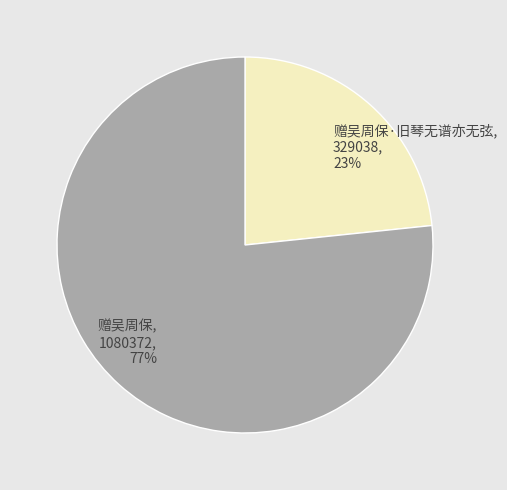

Is the sum of 赠吴周保·旧琴无谱亦无弦 and 赠吴周保 greater than half?

Yes